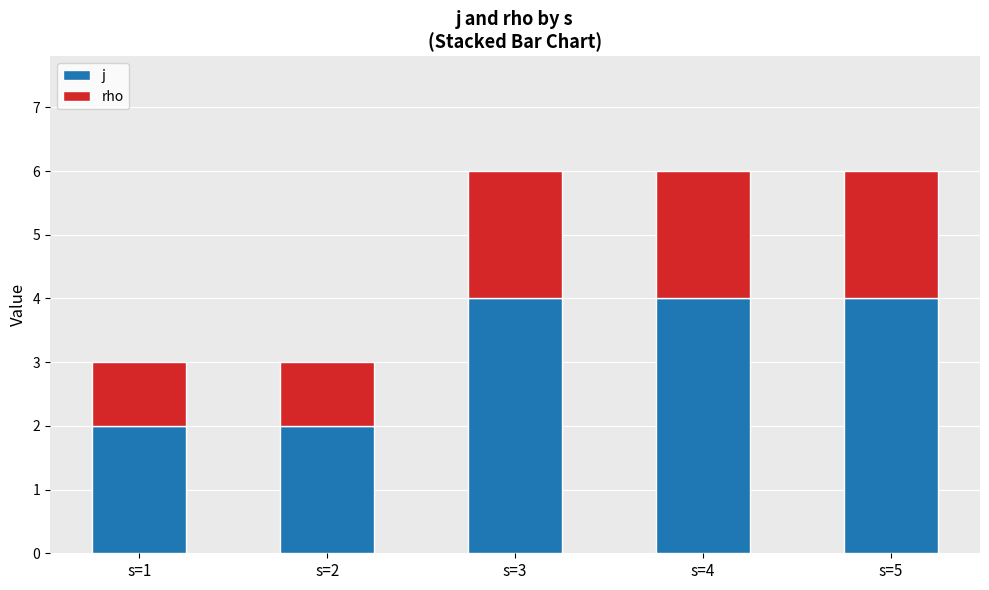

What are all the series names shown in the legend?

j, rho